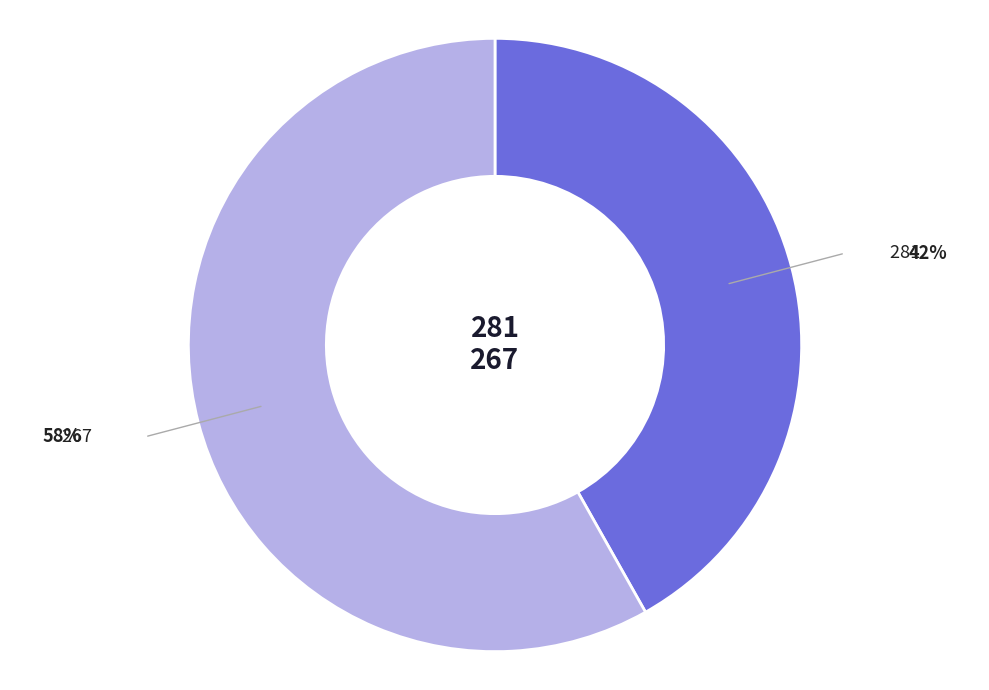

The 267 slice represents 58% of the pie. True or false?

True